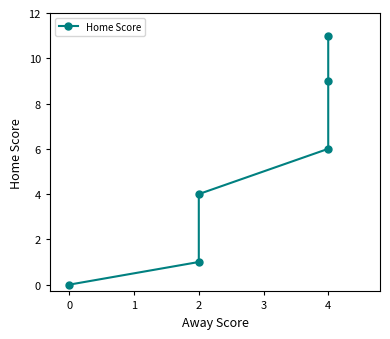

What is the difference between the maximum and minimum values?

11